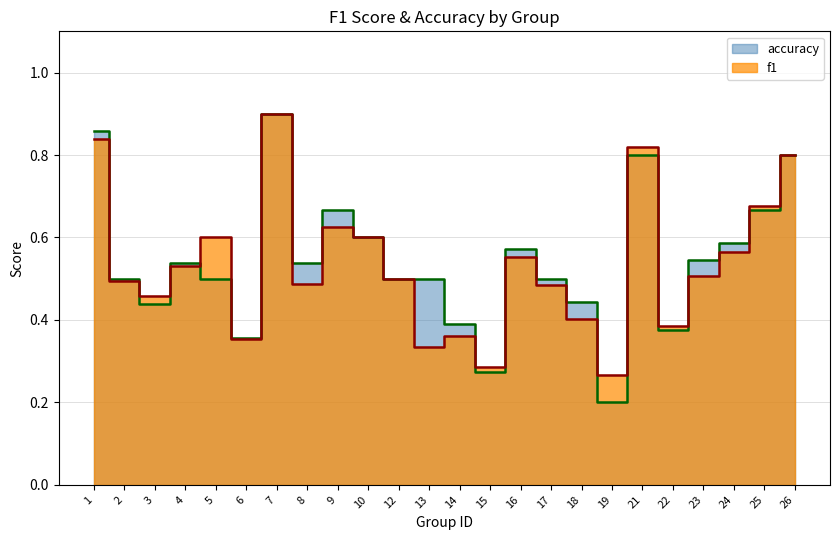

Where do accuracy and f1 first cross each other?

2 and 3